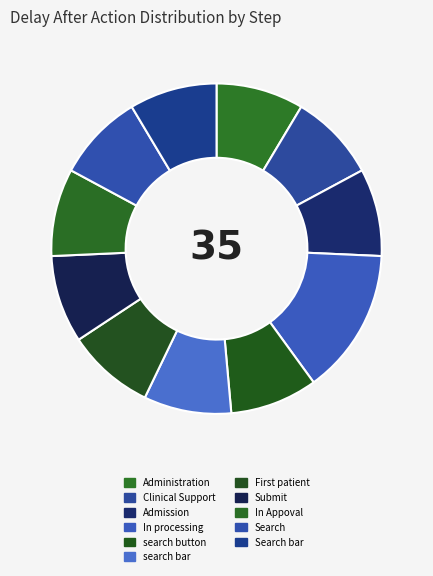

Is In Appoval the majority of the pie?

No